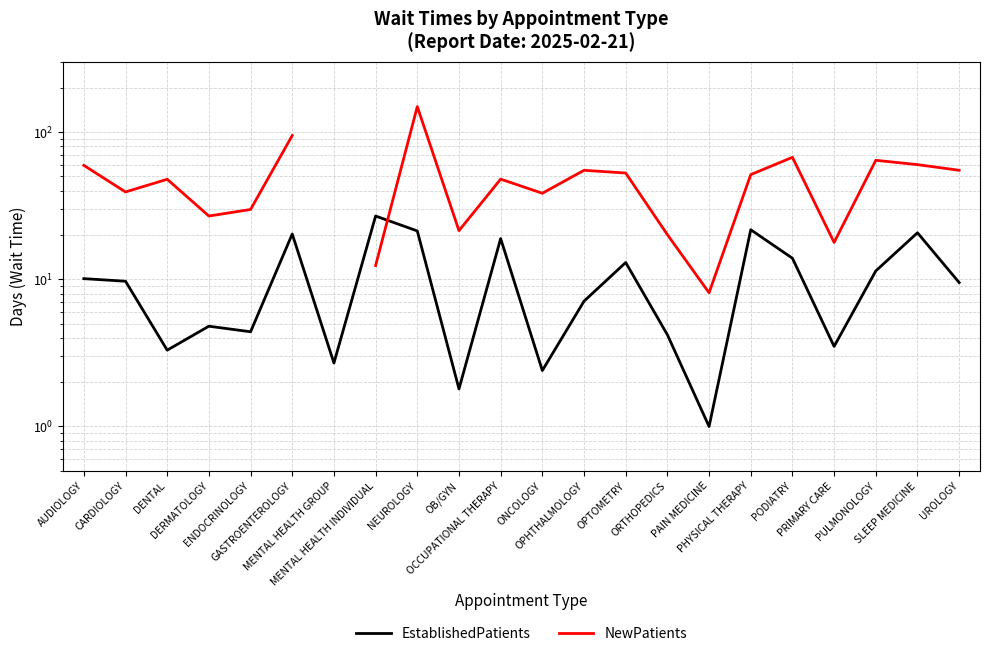

What is the label of the 11th point from the right?

ONCOLOGY